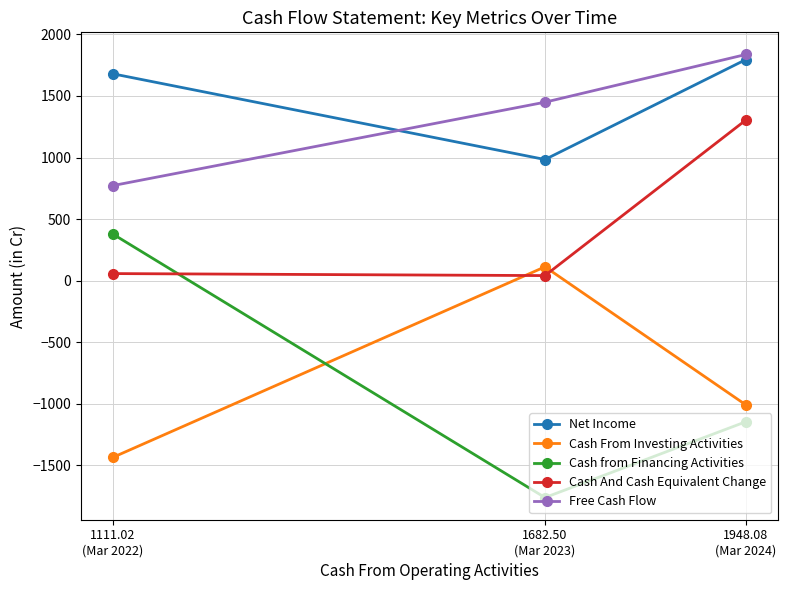

The Free Cash Flow series shows 1836.9 at 1948.08
(Mar 2024). True or false?

True